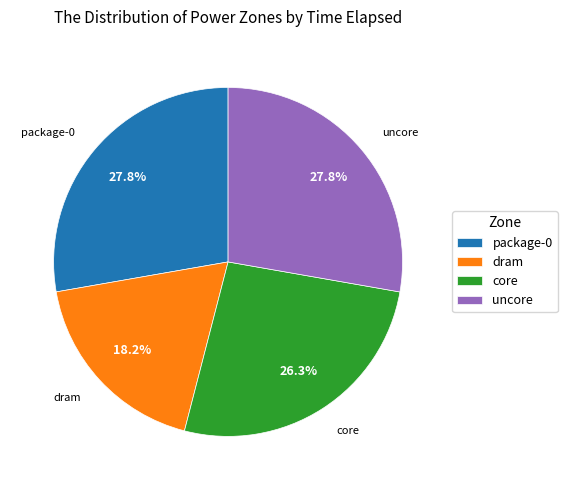

Approximately how many times larger is the value at core compared to dram?

1.4